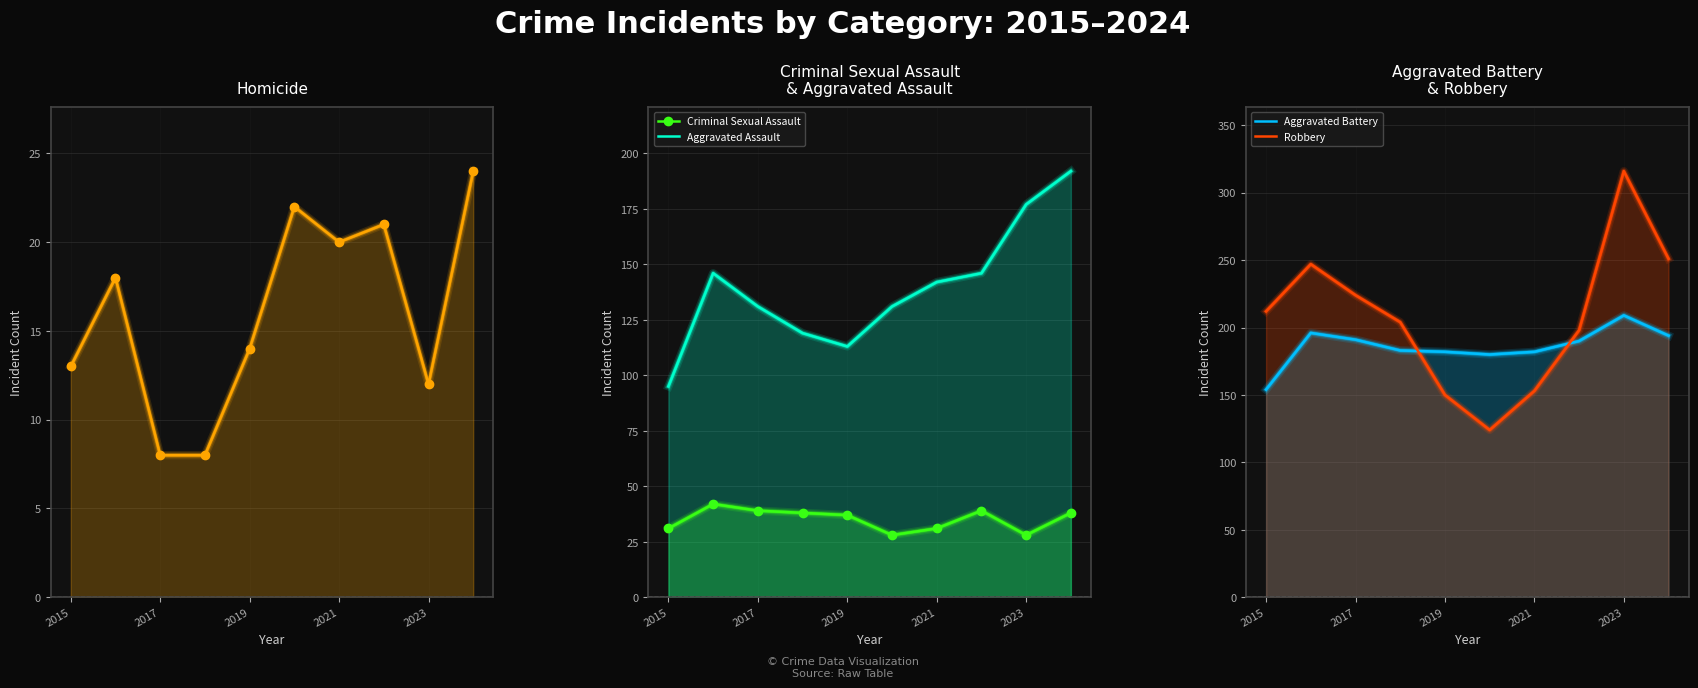

Between 2015 and 2023, which is larger?

2015